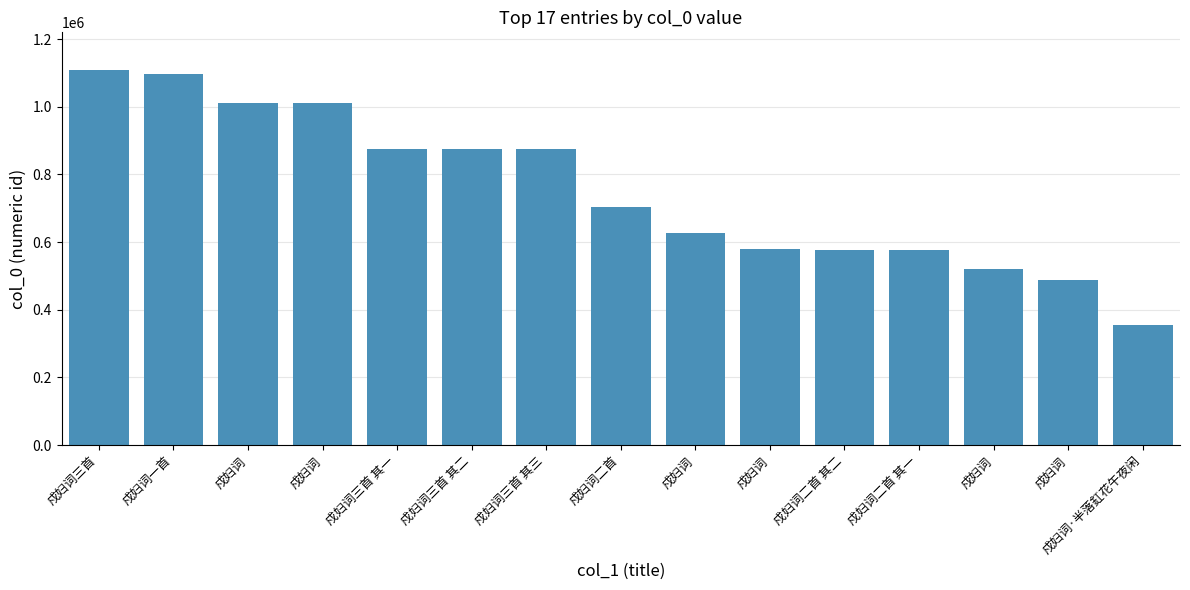

Reading left to right, extract all data points from this chart.

戍妇词三首=1108880	戍妇词一首=1097366	戍妇词=1010507	戍妇词=1010072	戍妇词三首 其一=874966	戍妇词三首 其二=874965	戍妇词三首 其三=874964	戍妇词二首=704500	戍妇词=626205	戍妇词=578660	戍妇词二首 其二=576672	戍妇词二首 其一=576671	戍妇词=519153	戍妇词=488616	戍妇词·半落釭花午夜闲=354229